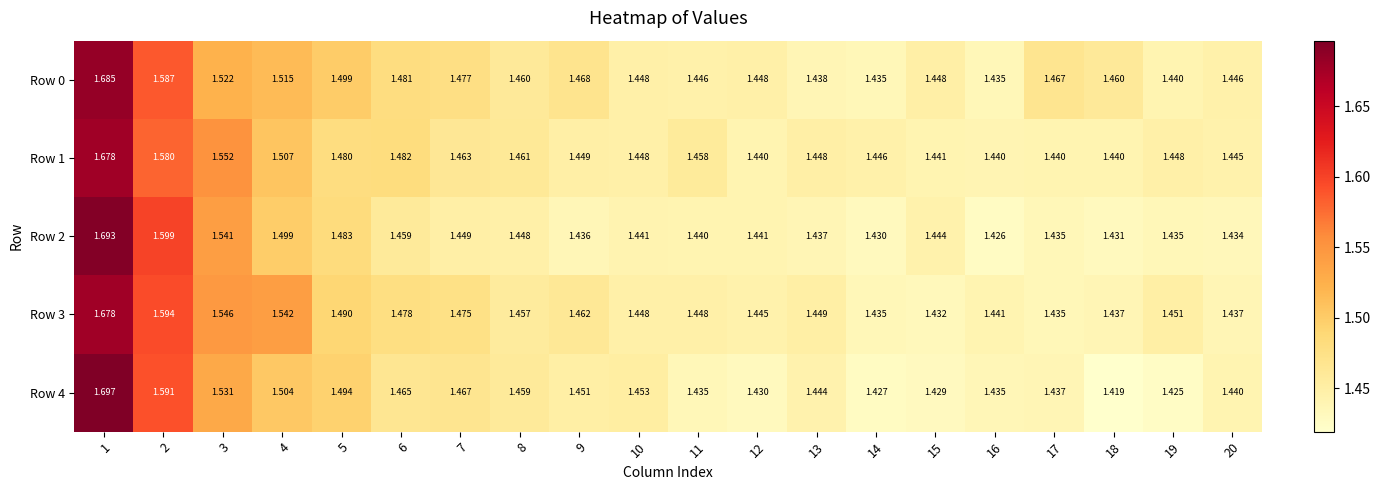

Is the value of Row 1 at 13 greater than the value of Row 4 at 19?

Yes